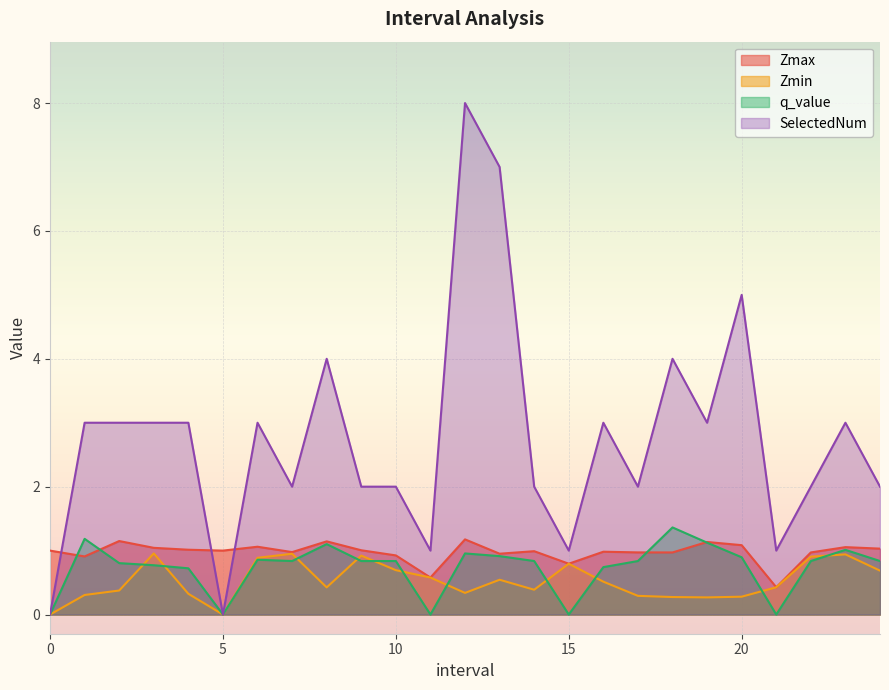

Which series has the largest range (max minus min)?

SelectedNum